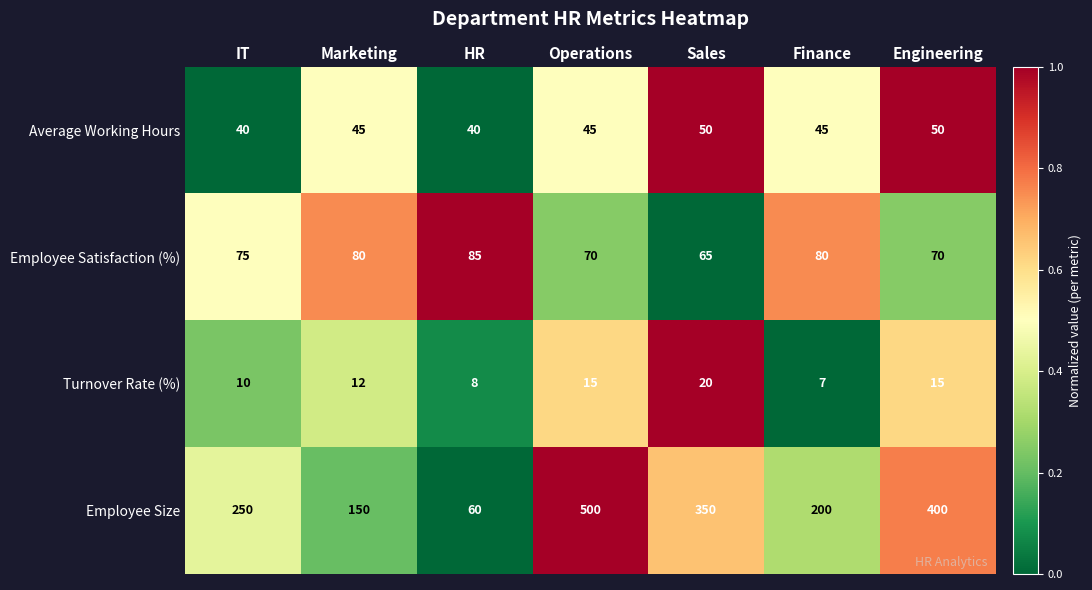

The Average Working Hours series shows 53 at IT. True or false?

False